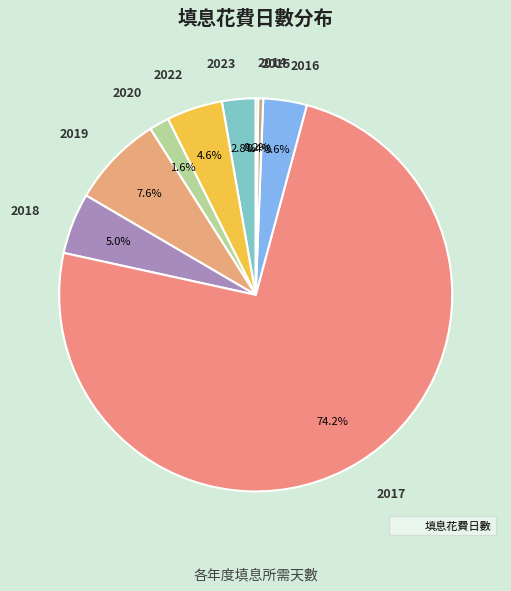

What is the largest slice in the pie chart?

2017